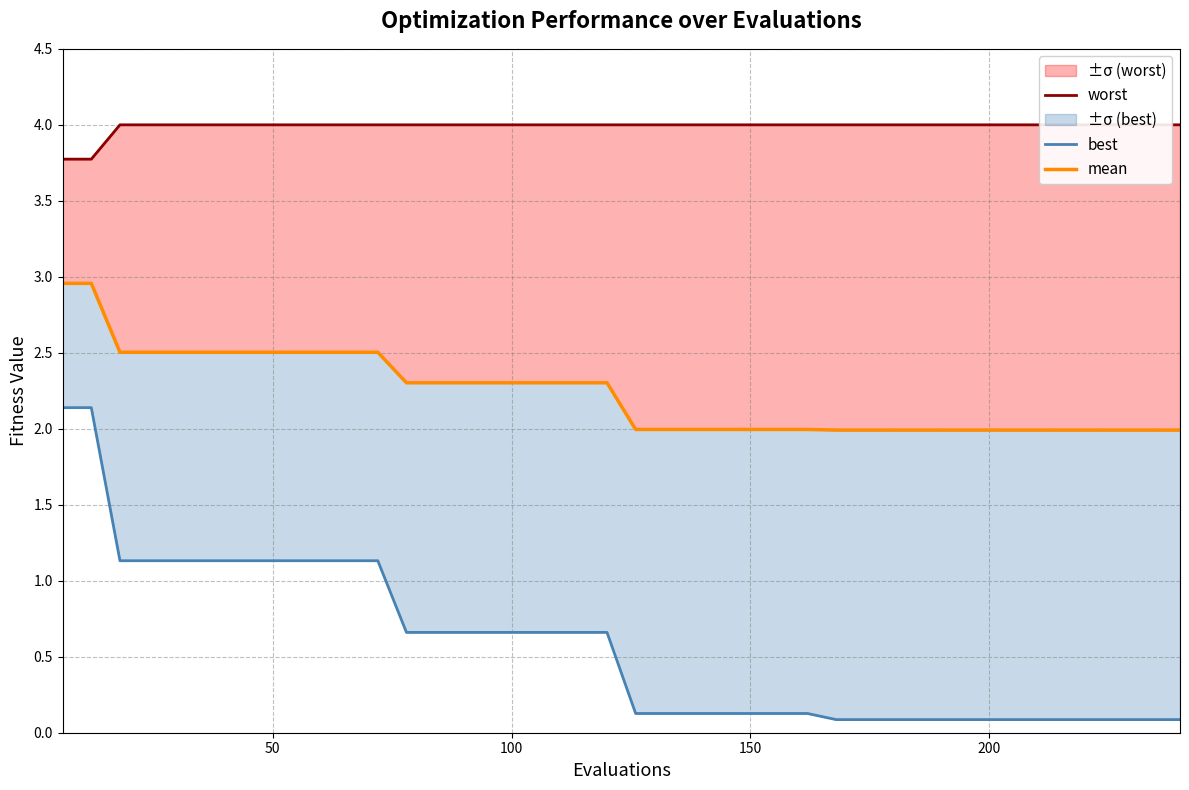

What is the lowest value of the mean series?

2.0